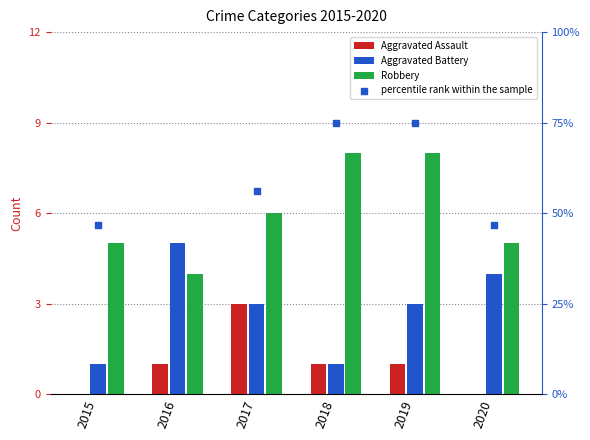

What are all the series names shown in the legend?

Aggravated Assault, Aggravated Battery, Robbery, percentile rank within the sample